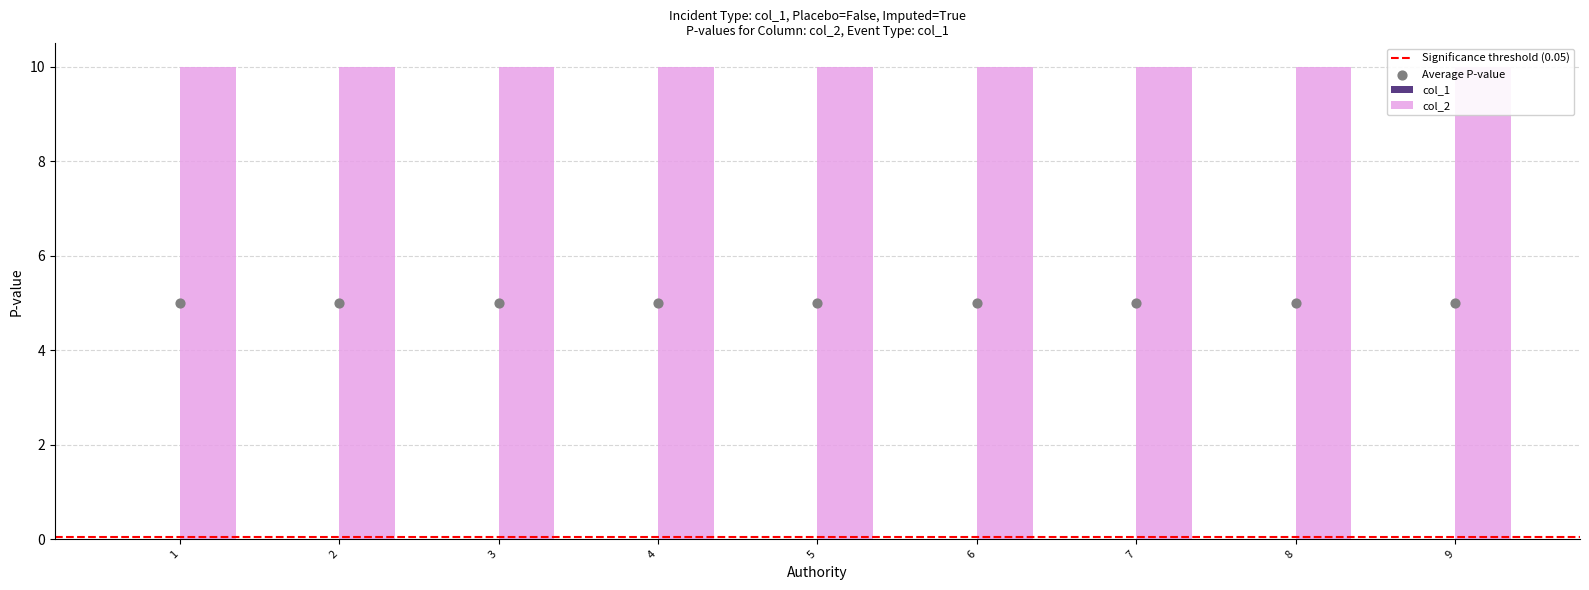

What is the total value across all series at 9?

10